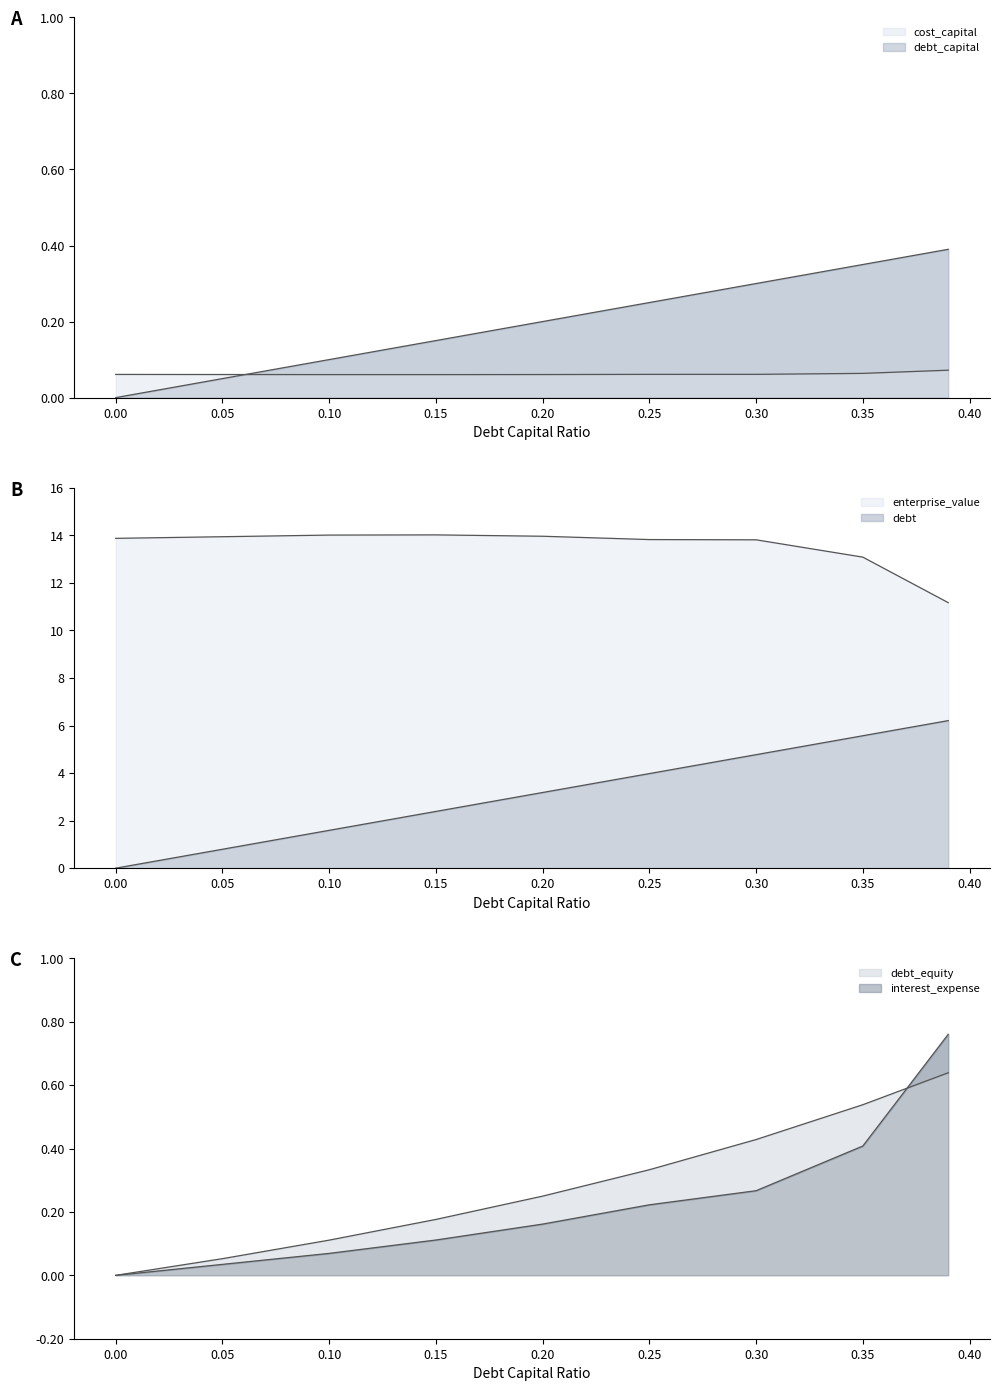

Does the chart have visible grid lines?

No